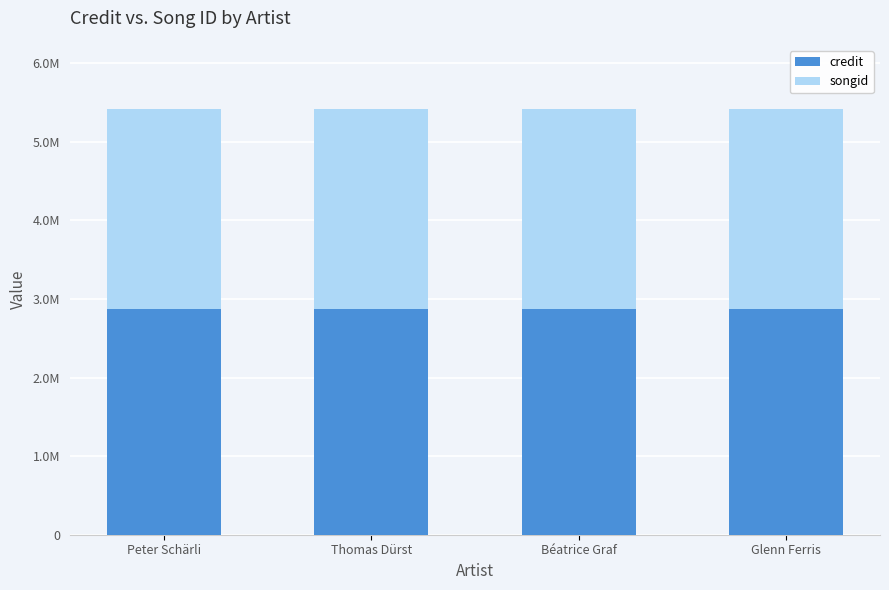

What are all the series names shown in the legend?

credit, songid